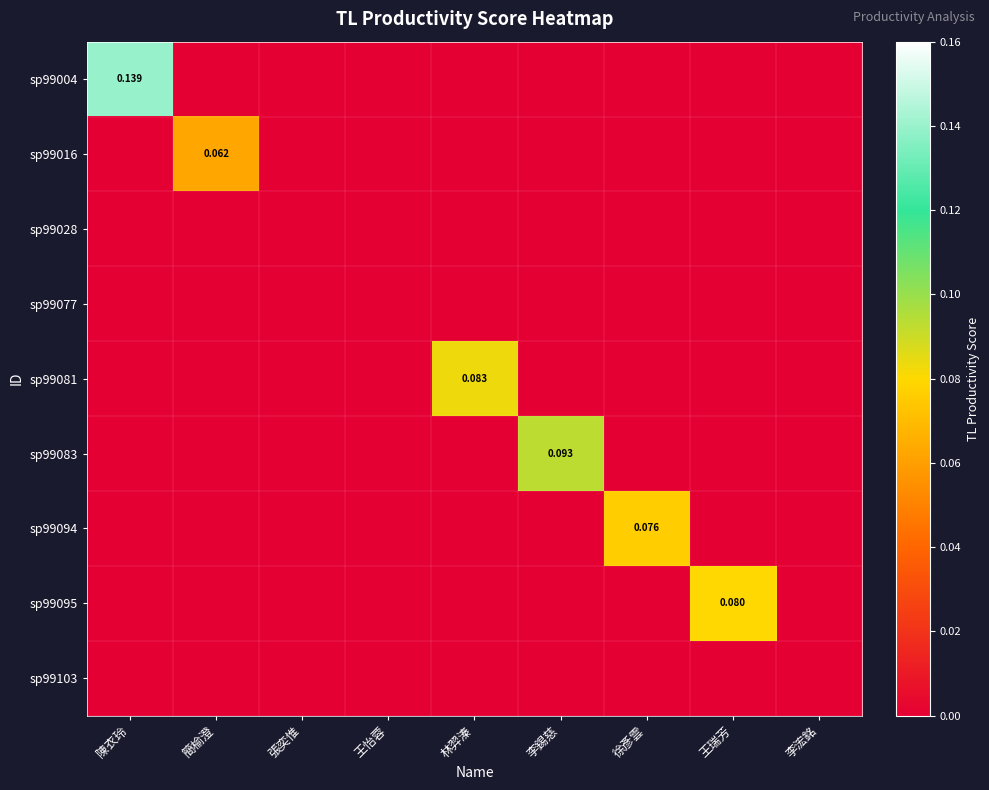

At which label does sp99016 reach its peak?

簡榆澄